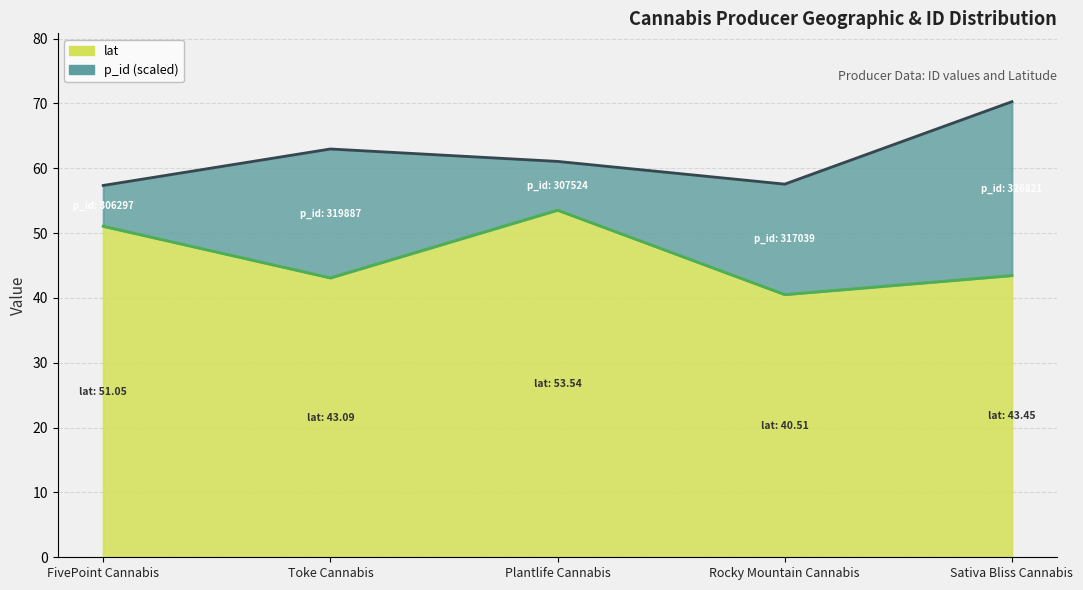

Which has a higher value, Toke Cannabis or Plantlife Cannabis?

Plantlife Cannabis